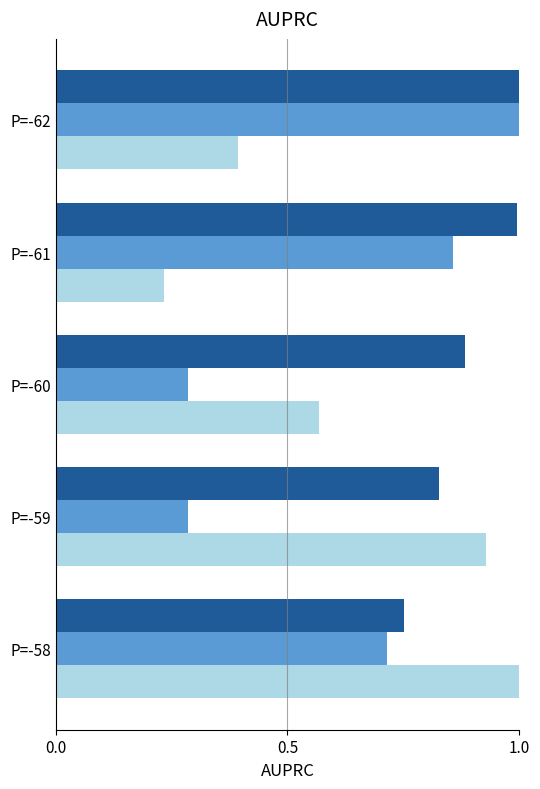

At which category is the sum across all series the highest?

P=-58